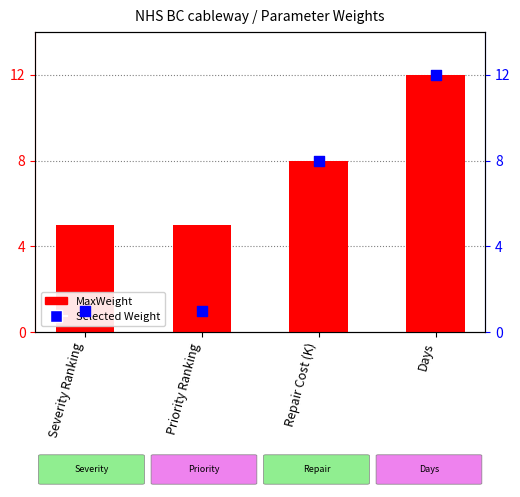

What are all the series names shown in the legend?

MaxWeight, Selected Weight